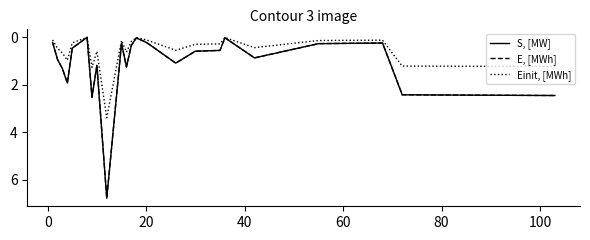

Does the chart display data point markers on the line(s)?

No